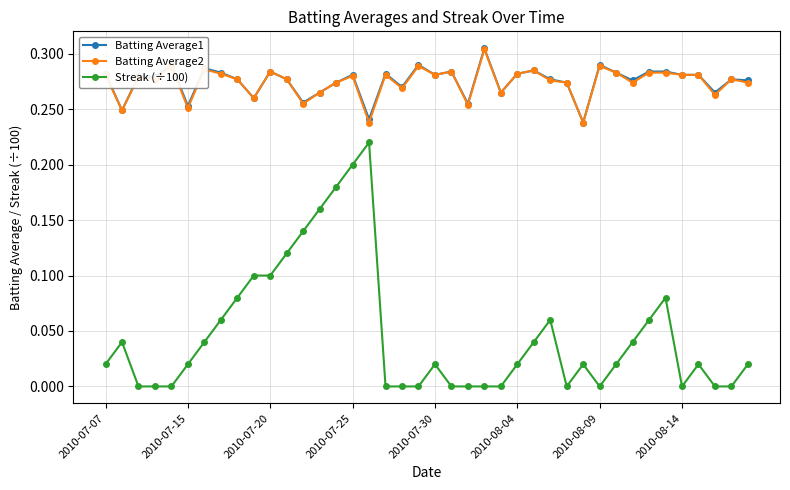

Which series has the widest spread of values?

Streak (÷100)